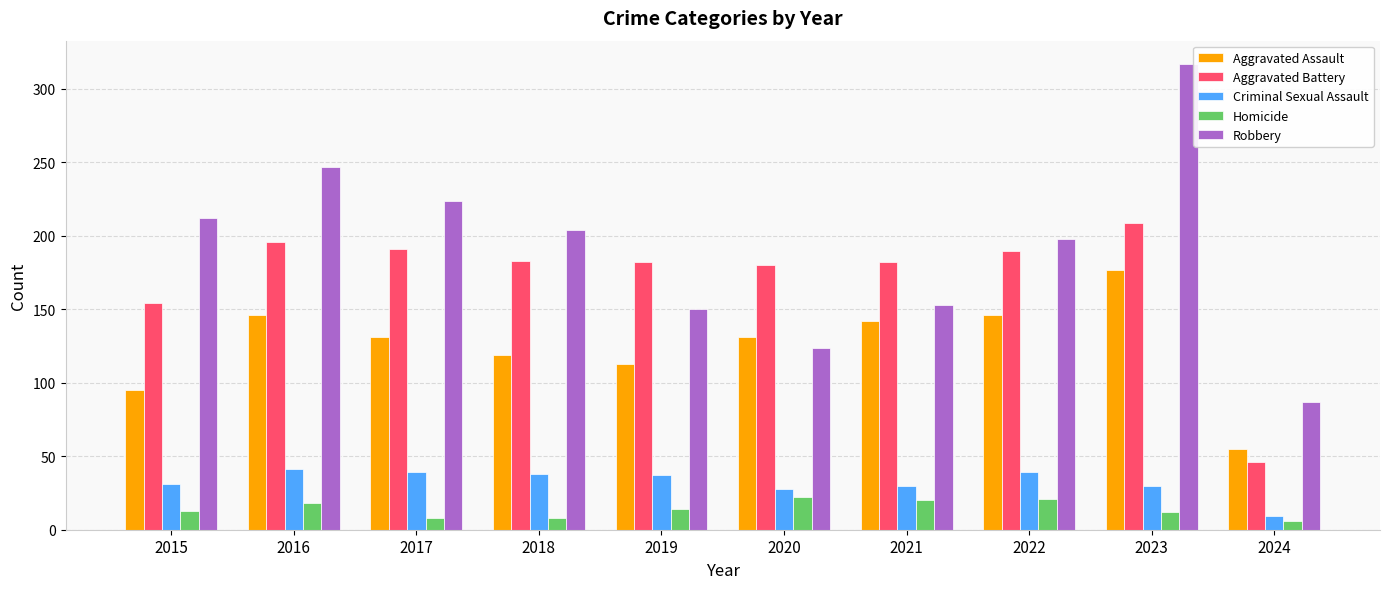

How many bars are there in each group?

5